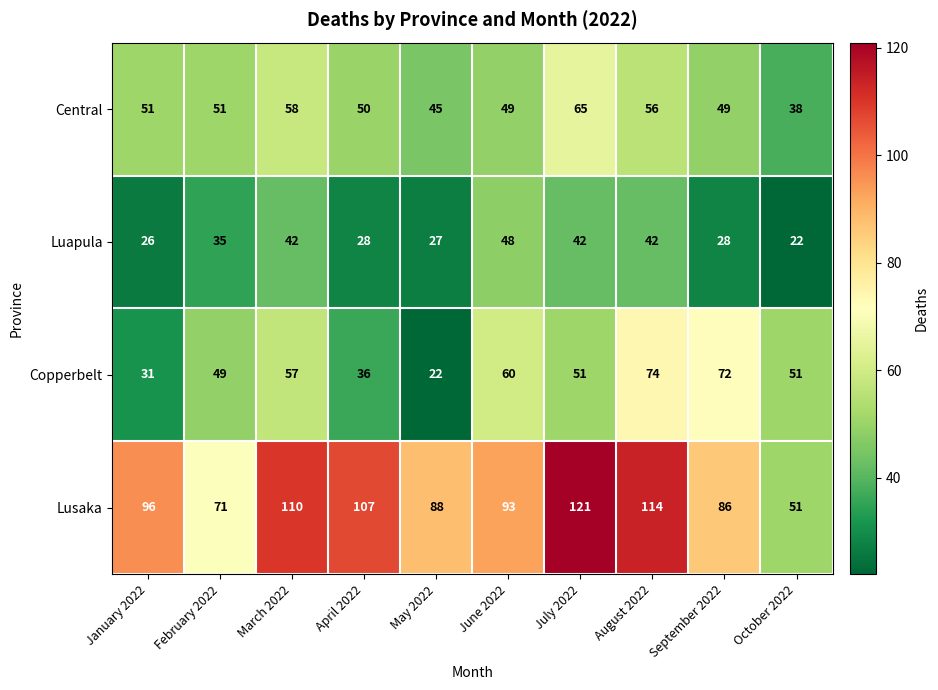

Is the value of Luapula at August 2022 greater than the value of Copperbelt at January 2022?

Yes